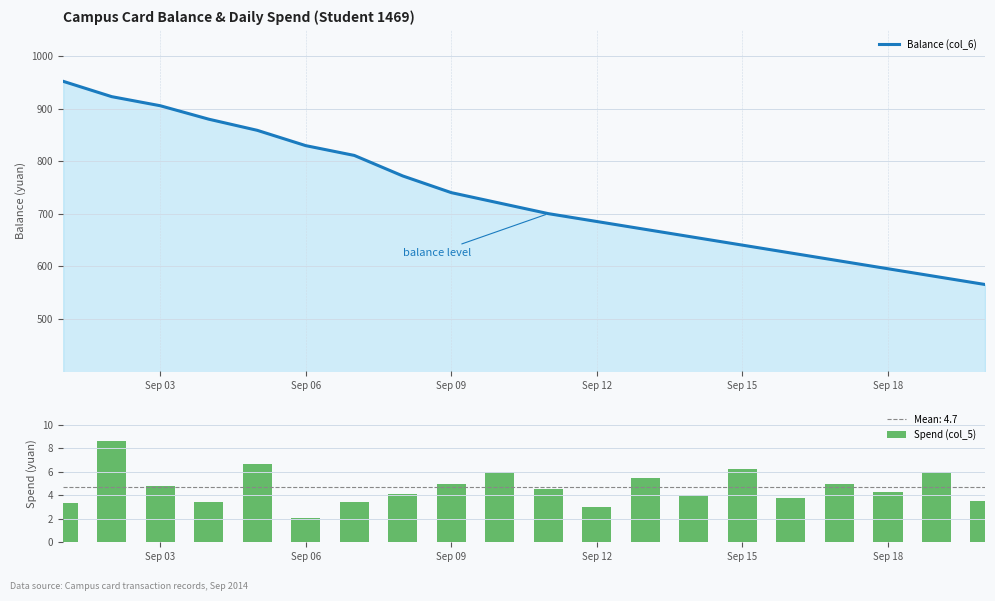

What is the difference between the maximum and minimum values in the Spend (col_5) series?

6.5